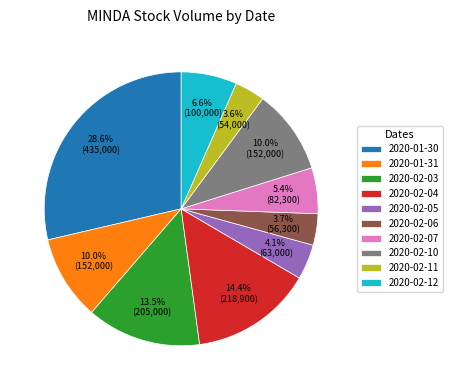

Which slice is the largest?

2020-01-30